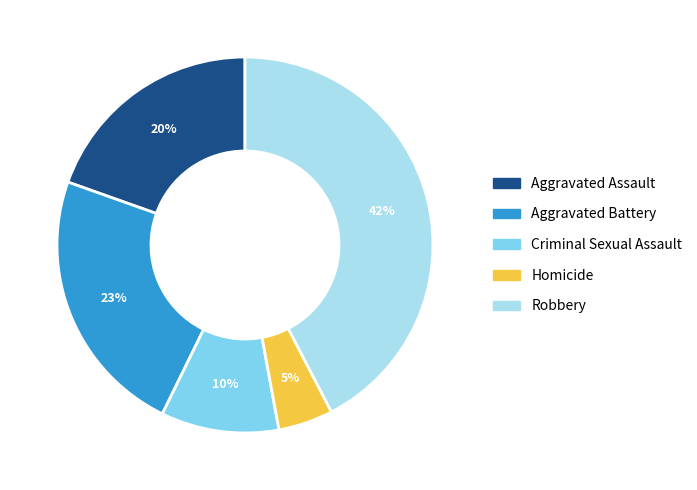

To the nearest percent, what is the average slice percentage?

20%